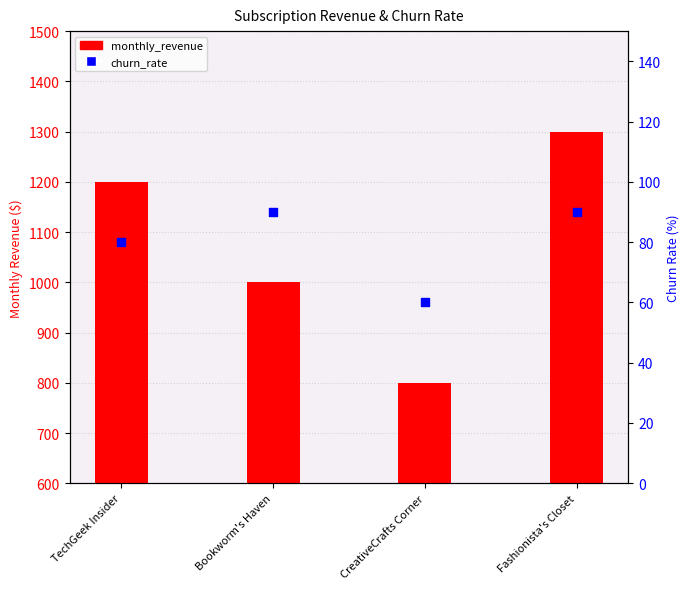

At which category is the sum across all series the highest?

Fashionista's Closet